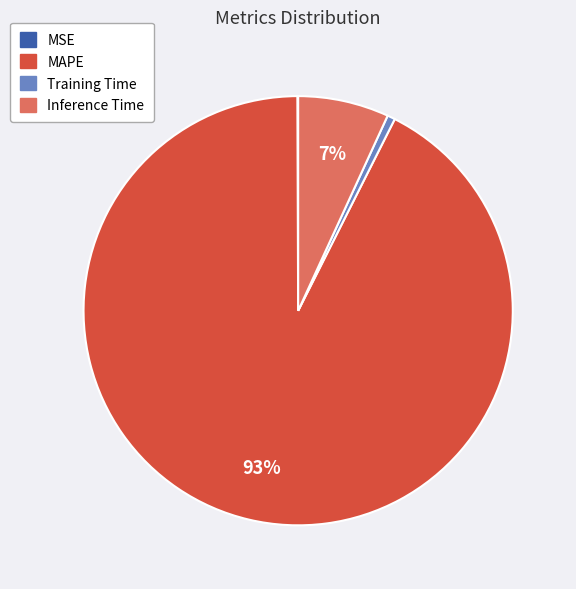

Does MAPE account for over 50% of the chart?

Yes